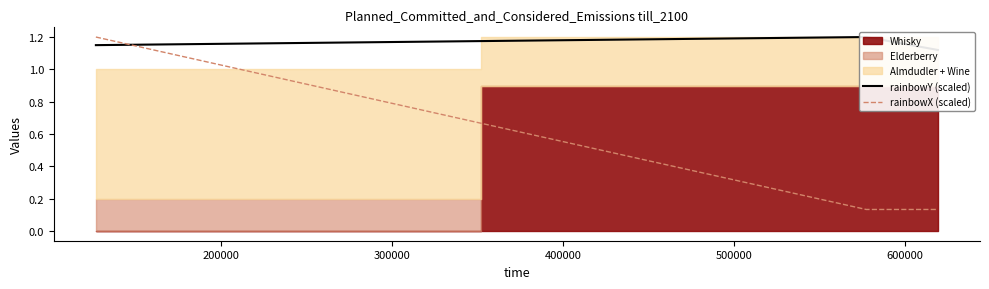

Between 200000 and 100000, which is larger?

200000